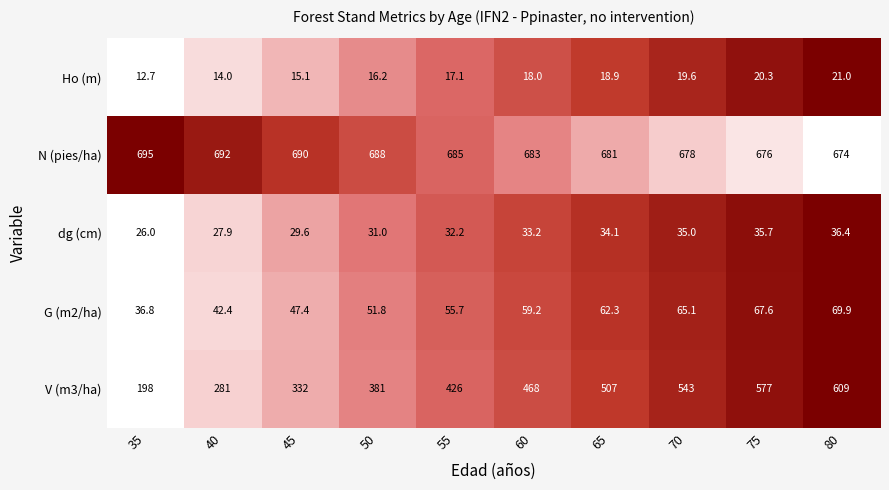

At which category does the chart reach its minimum across all series?

35